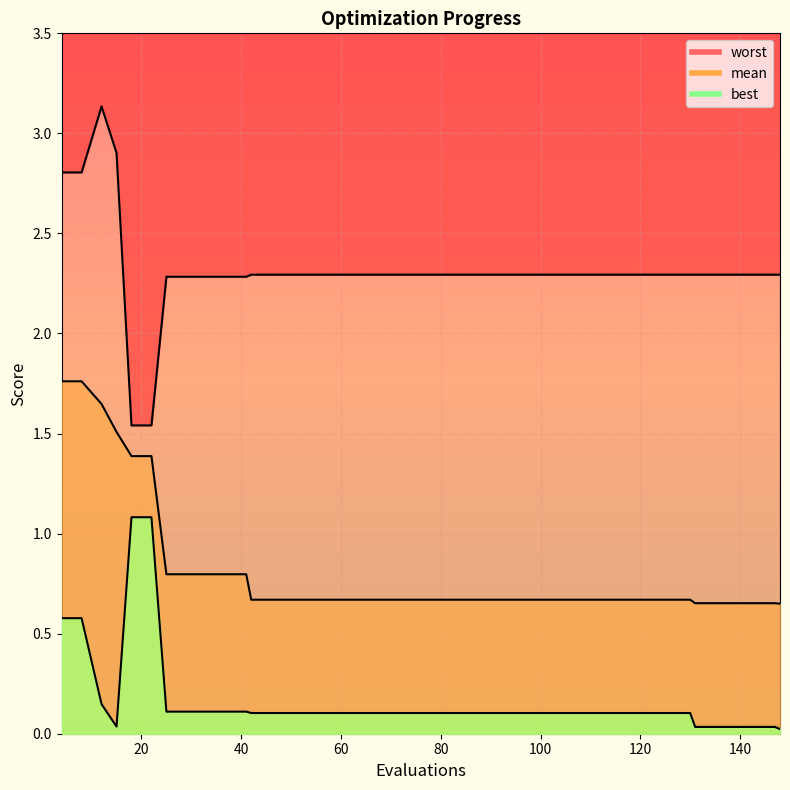

What is the average value of the best (line) series?

0.2